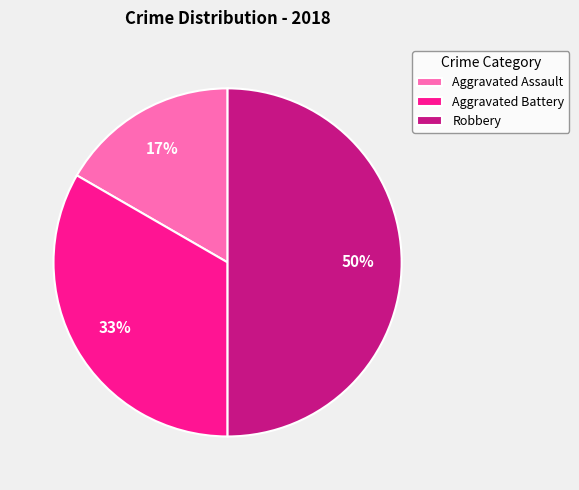

What percentage is the Aggravated Assault slice, to the nearest percent?

17%